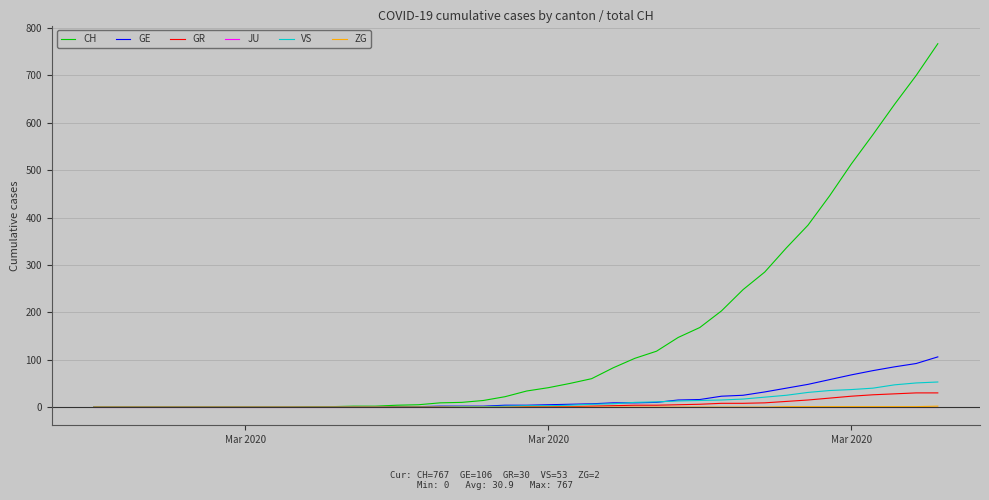

Which series has the largest total across all categories?

CH